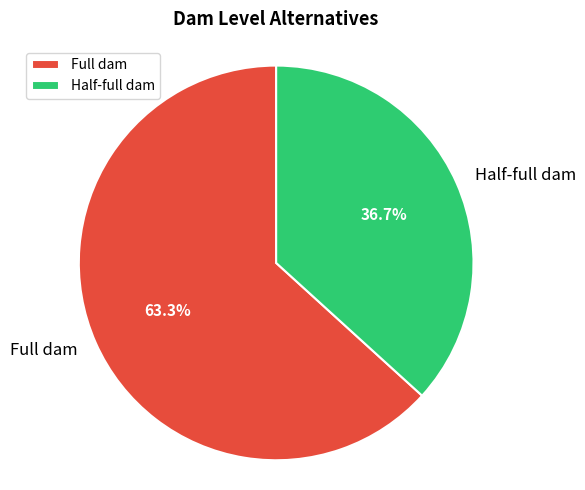

What portion of the pie excludes Full dam?

36.7%